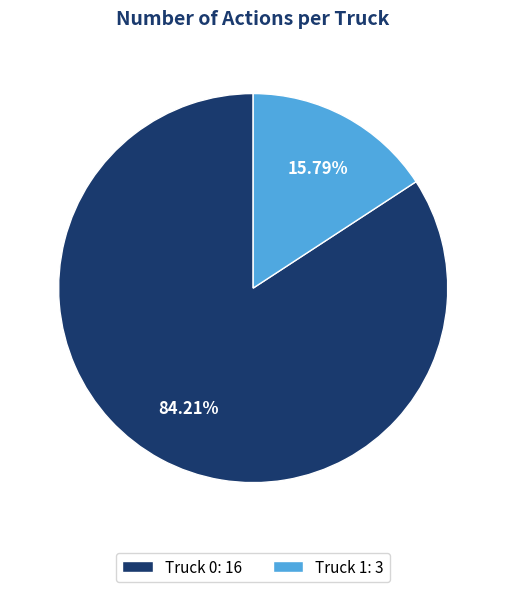

What is the majority slice?

Truck 0